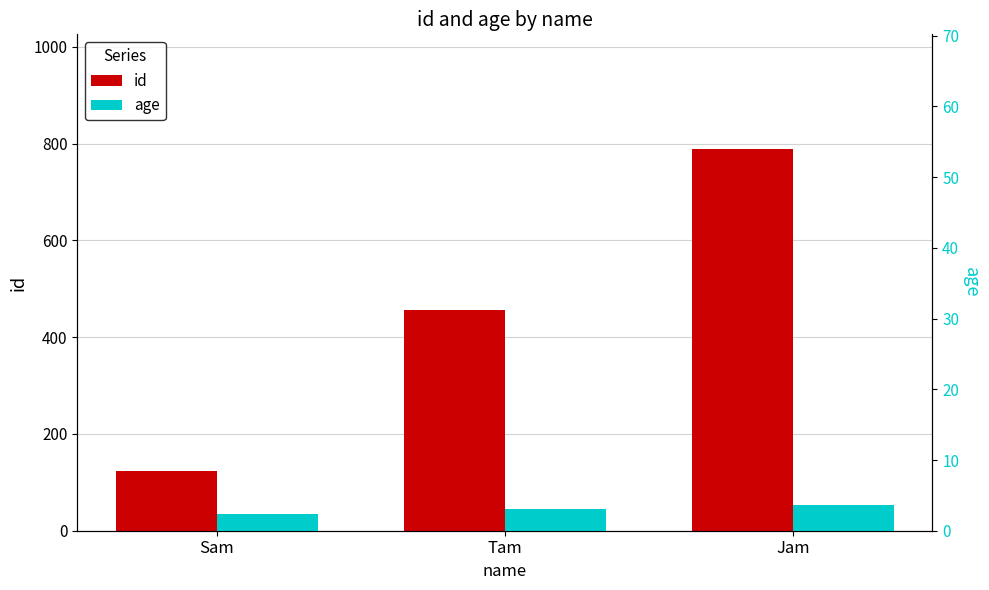

Which category has the lowest value across all series?

Sam